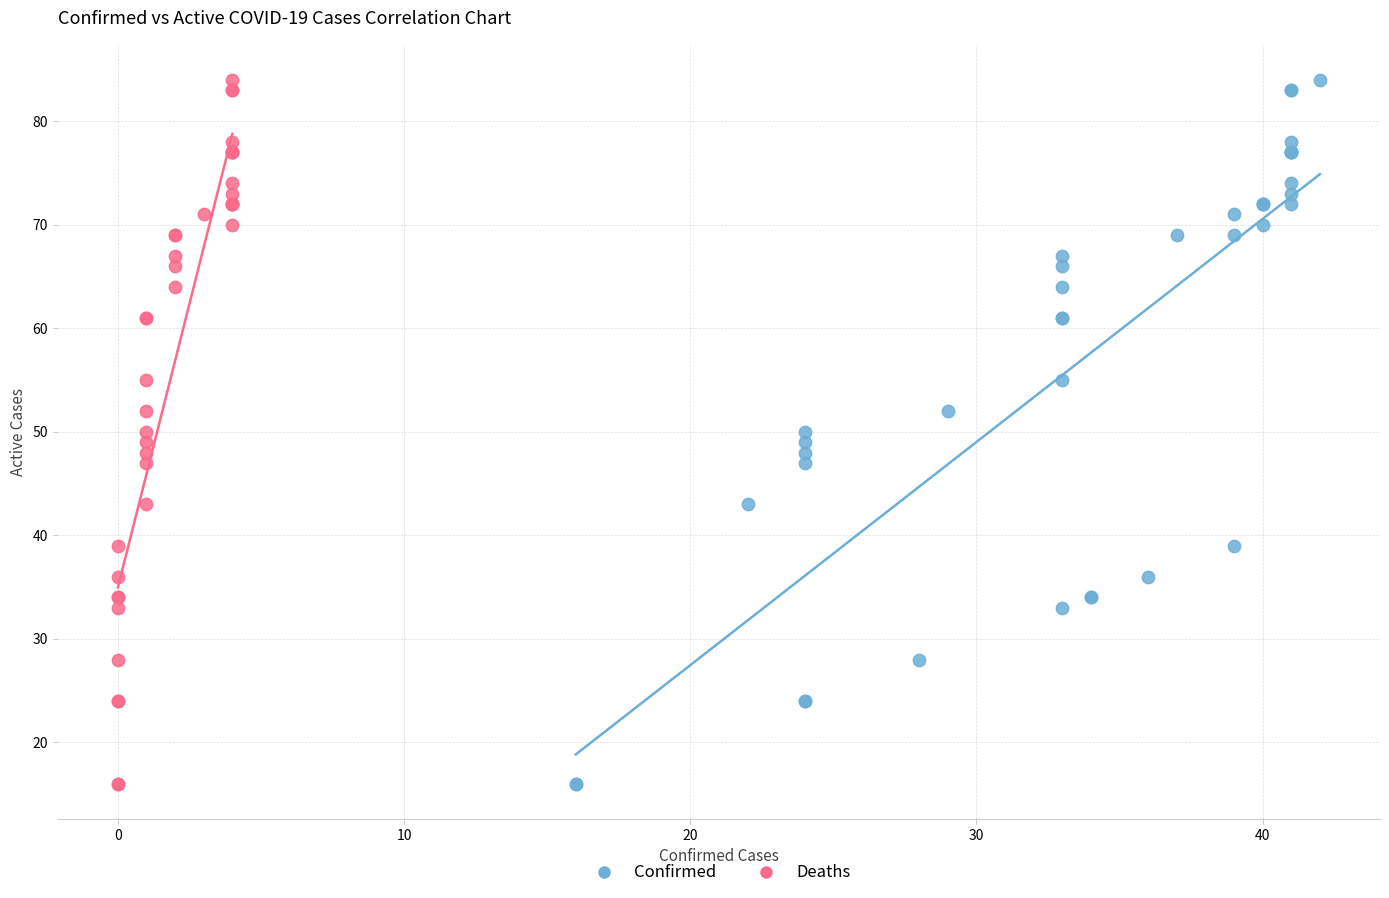

What are all the series names shown in the legend?

Confirmed, Deaths